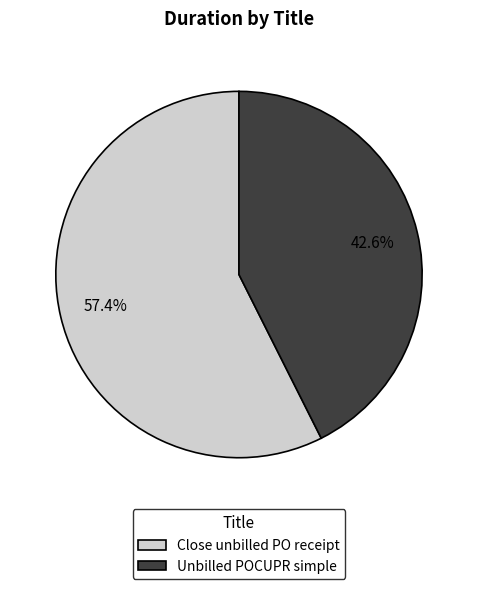

Which category has the biggest portion of the pie?

Close unbilled PO receipt